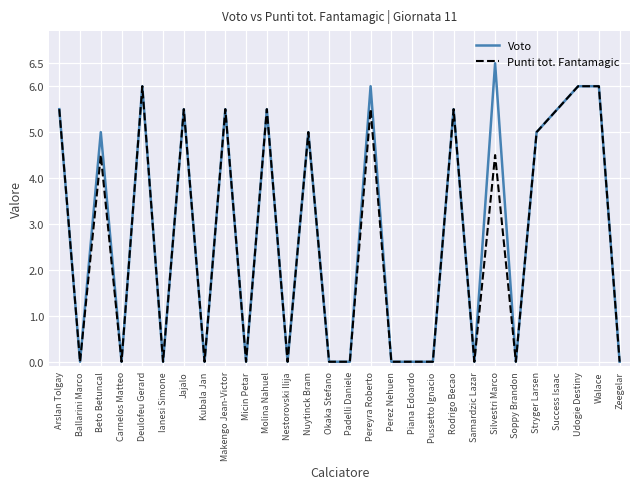

What is the total value across all series at Deulofeu Gerard?

12.0